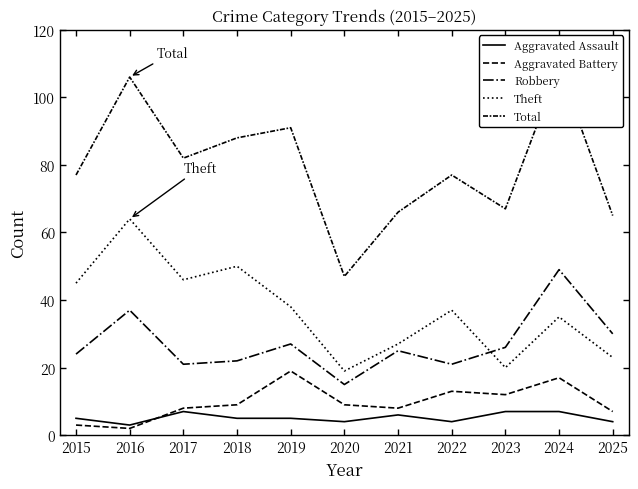

What is the total value across all series at 2025?

129